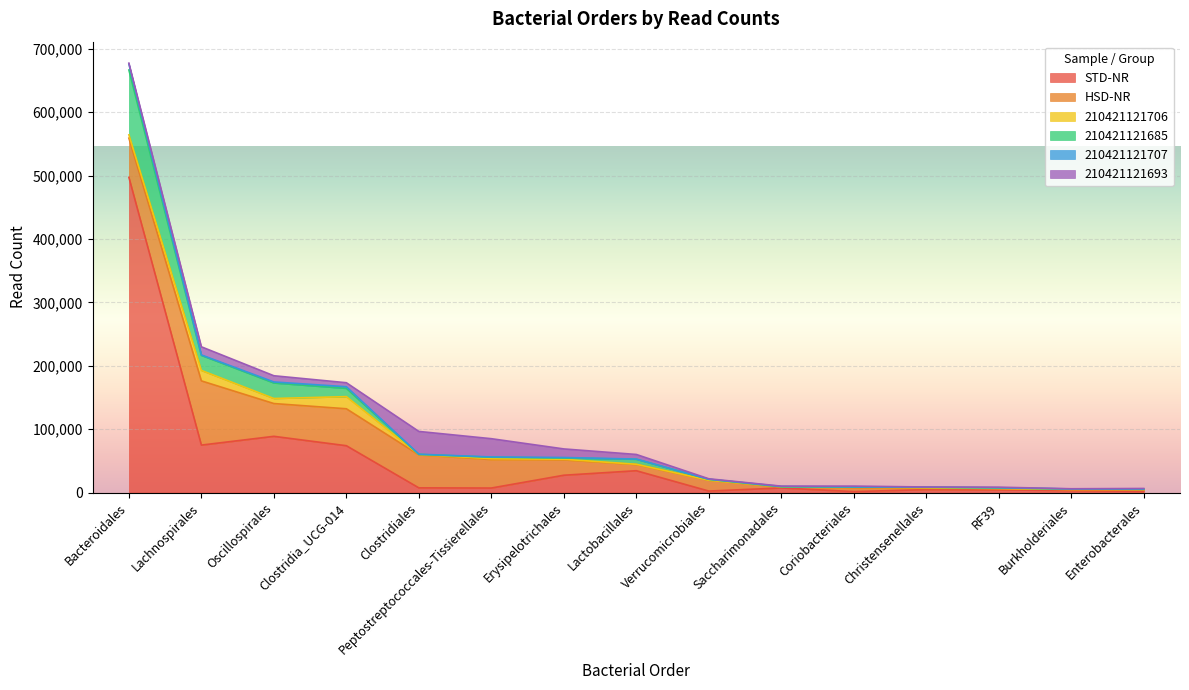

True or false: 210421121706 and 210421121707 cross at least once.

True